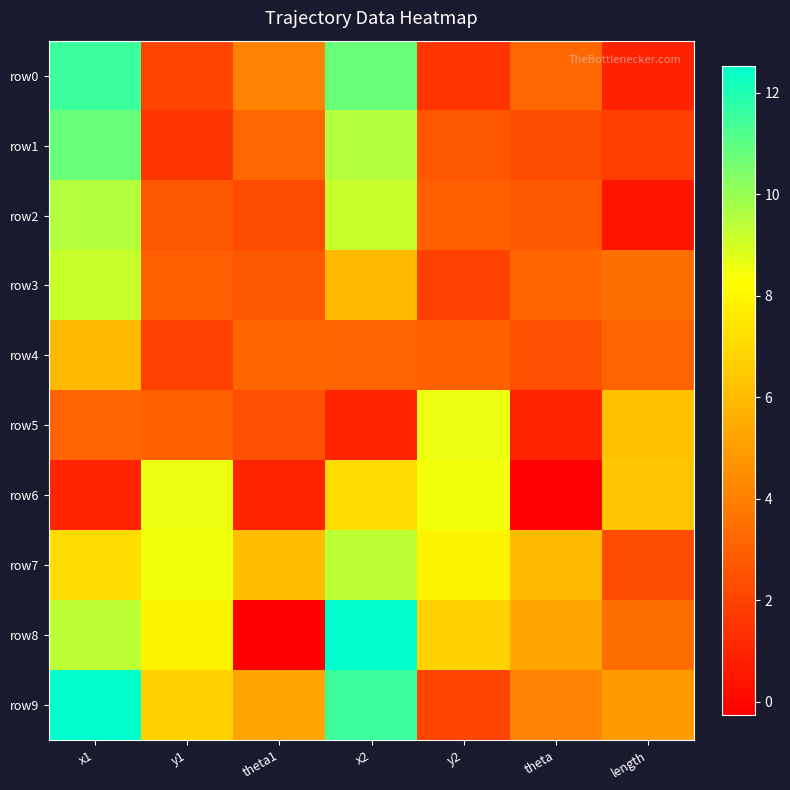

Reading left to right, transcribe all the data shown in this chart.

row0: x1=11.5	y1=2.0	theta1=4.1	x2=10.8	y2=1.6	theta=3.2	length=0.9
row1: x1=10.8	y1=1.6	theta1=3.2	x2=9.5	y2=2.7	theta=2.3	length=1.8
row2: x1=9.5	y1=2.7	theta1=2.3	x2=9.2	y2=2.9	theta=2.7	length=0.4
row3: x1=9.2	y1=2.9	theta1=2.7	x2=6.0	y2=1.9	theta=3.2	length=3.4
row4: x1=6.0	y1=1.9	theta1=3.2	x2=3.1	y2=3.0	theta=2.4	length=3.1
row5: x1=3.1	y1=3.0	theta1=2.4	x2=1.0	y2=8.6	theta=1.0	length=6.2
row6: x1=1.0	y1=8.6	theta1=1.0	x2=7.1	y2=8.5	theta=-0.2	length=6.4
row7: x1=7.2	y1=8.5	theta1=6.1	x2=9.4	y2=7.9	theta=6.0	length=2.3
row8: x1=9.4	y1=7.9	theta1=-0.3	x2=12.5	y2=6.8	theta=5.2	length=3.4
row9: x1=12.5	y1=6.8	theta1=5.2	x2=11.5	y2=2.0	theta=4.1	length=4.9